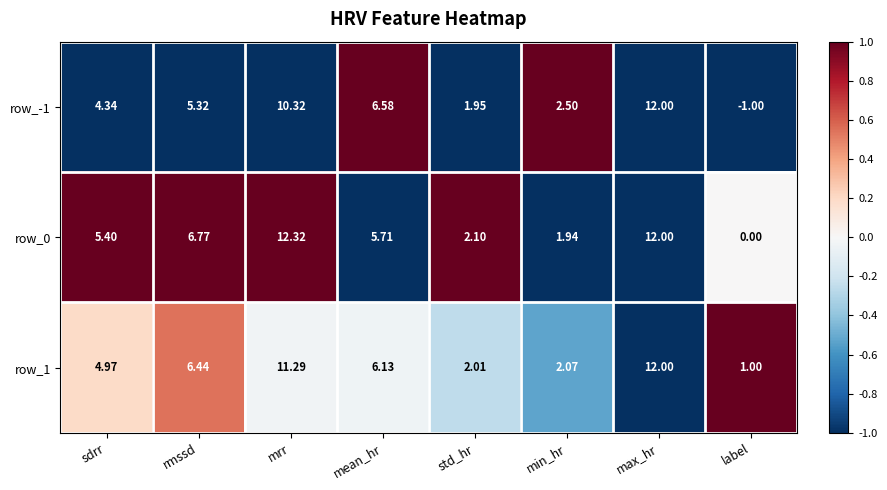

Which series has the widest spread of values?

row_-1